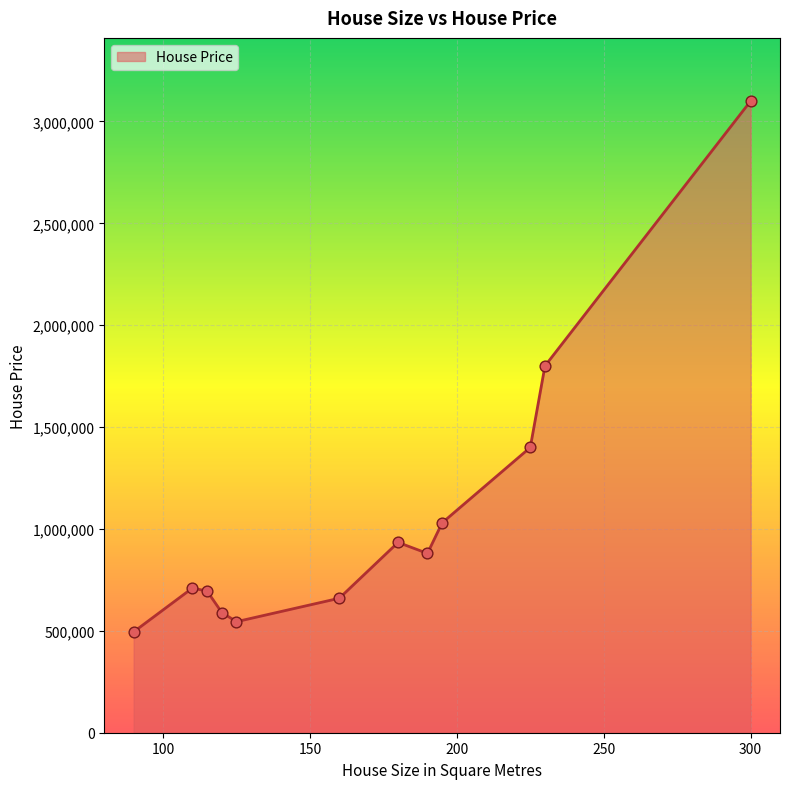

What is the difference between the maximum and minimum values?

2605000